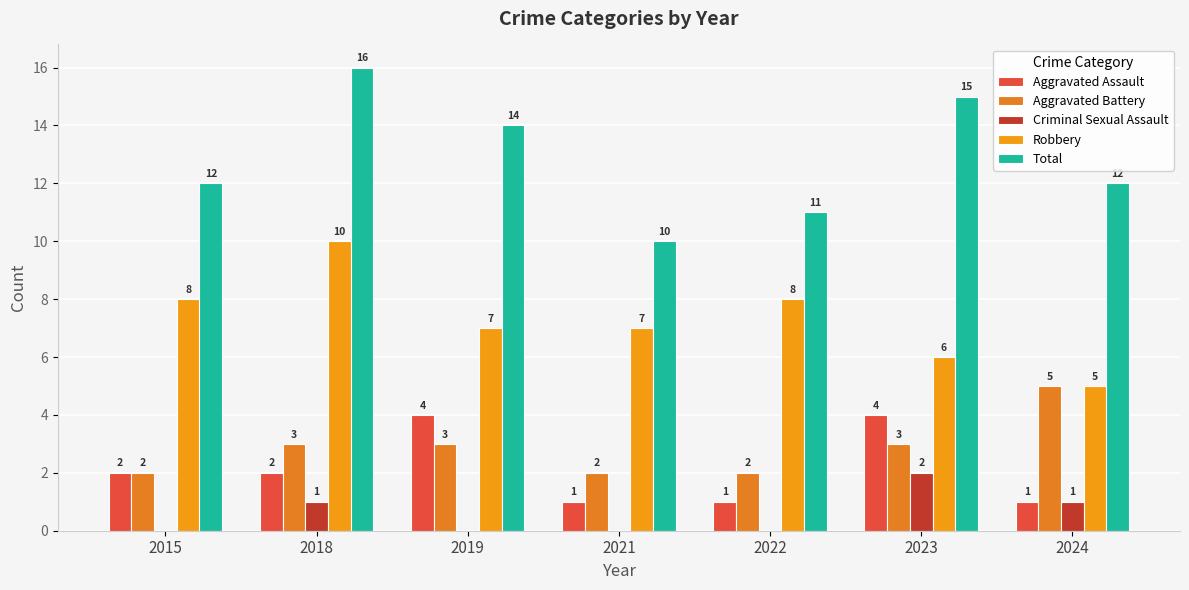

True or false: Aggravated Battery has a value of 1 at 2022.

False